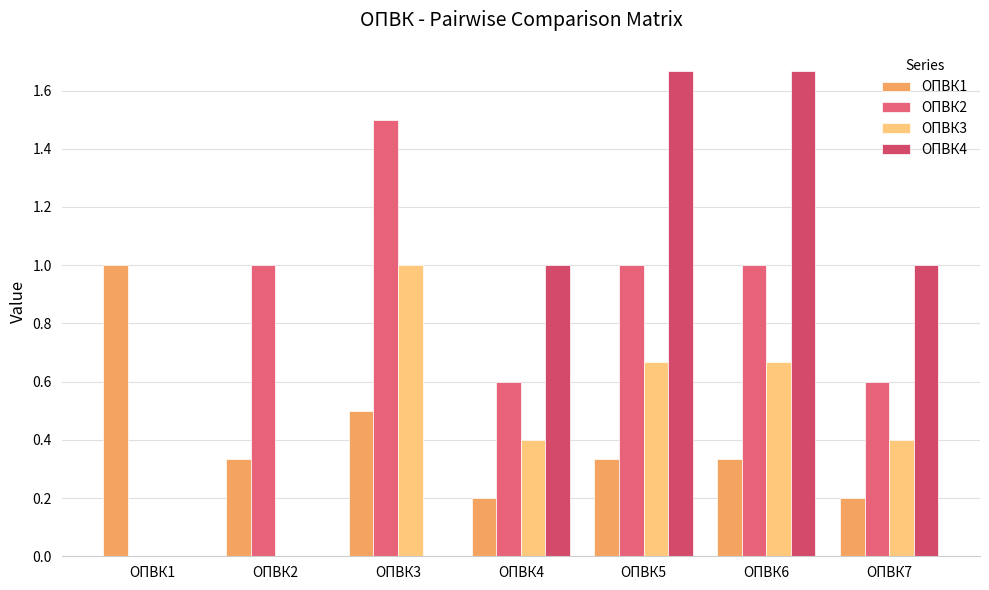

Which category has the lowest value in the ОПВК1 series?

ОПВК4